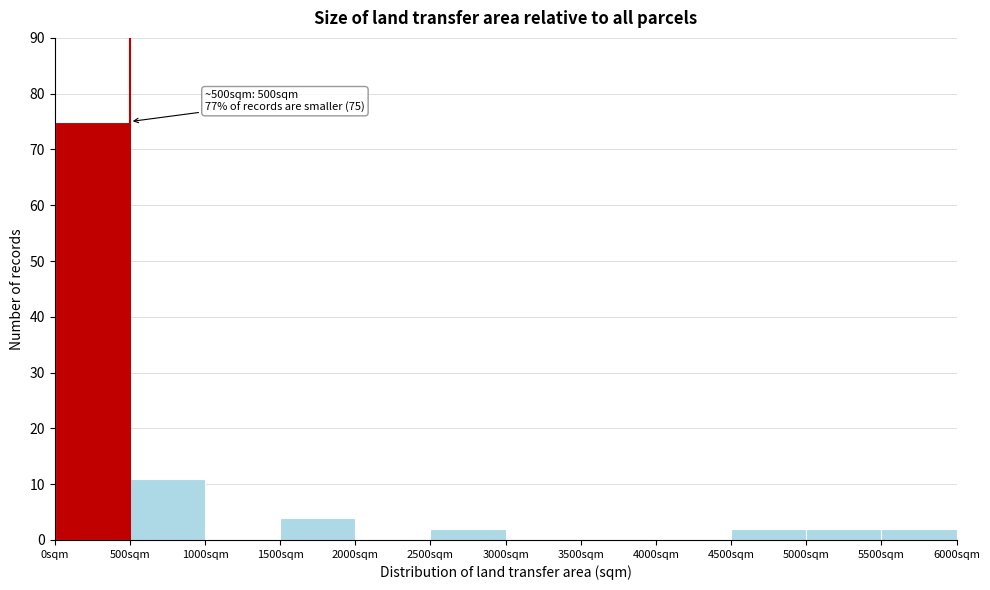

Which range on the x-axis has the tallest bar?

0 to 500